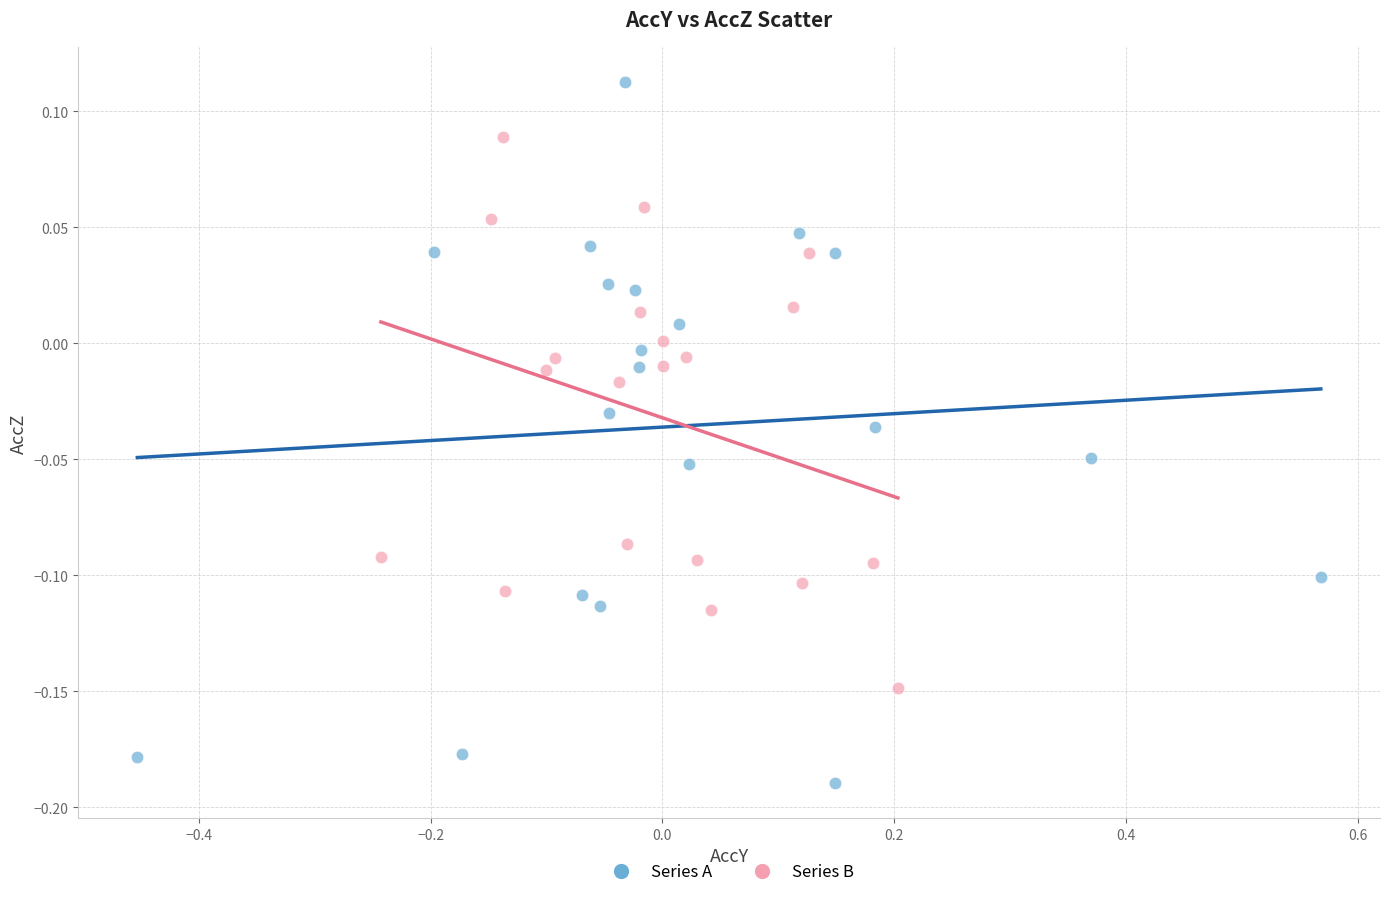

Which series has the largest Y range (max minus min)?

Series A